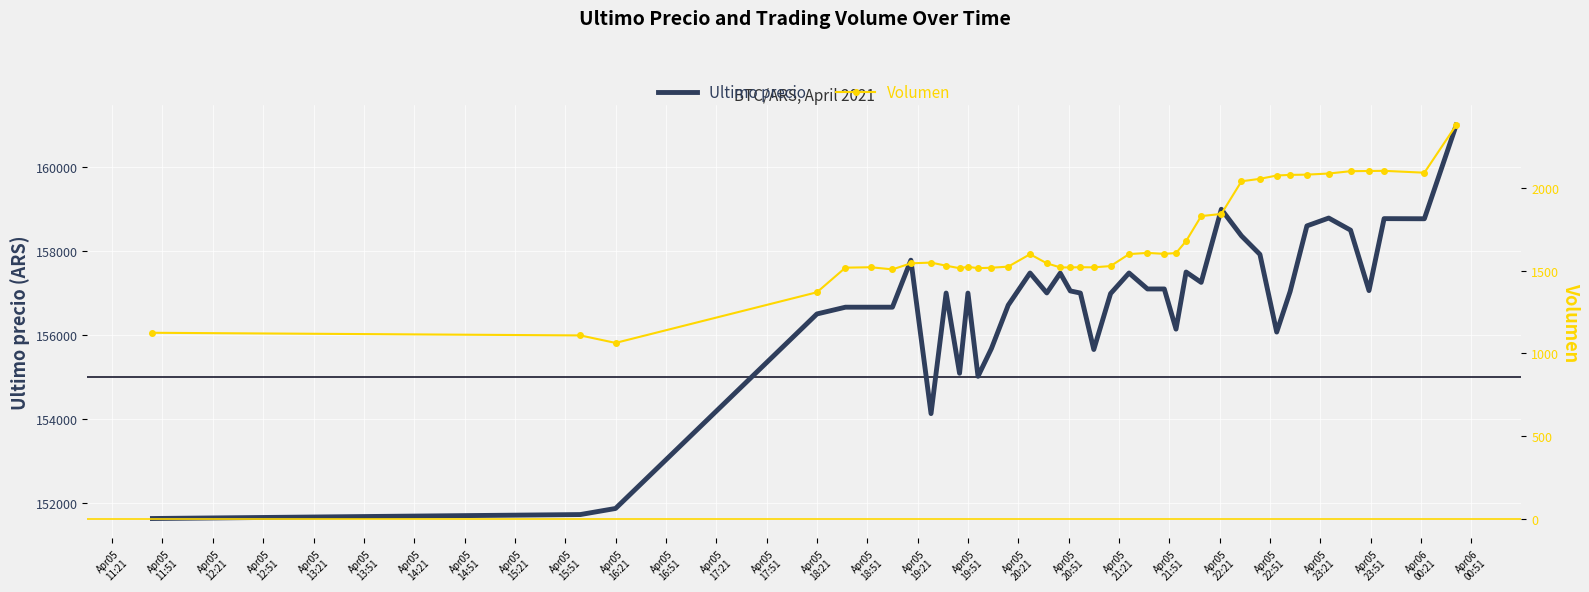

In Ultimo precio, how many points are higher than both neighbors (excluding endpoints)?

10